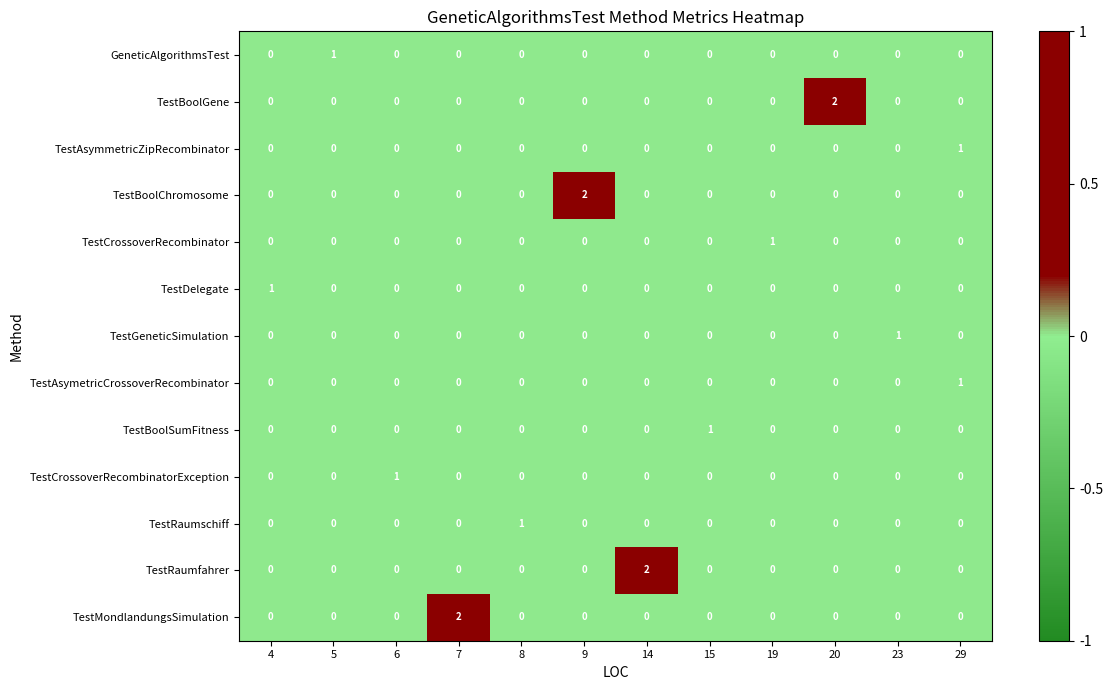

At how many categories does at least one series exceed 0?

12